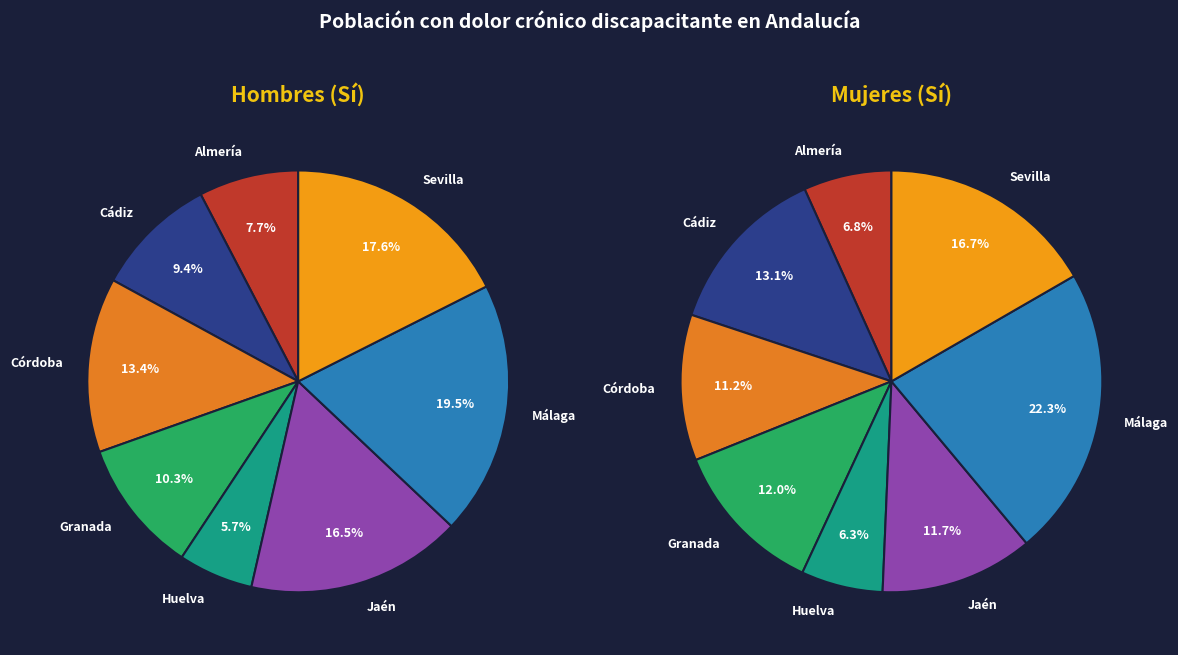

How many slices are in this pie chart?

8